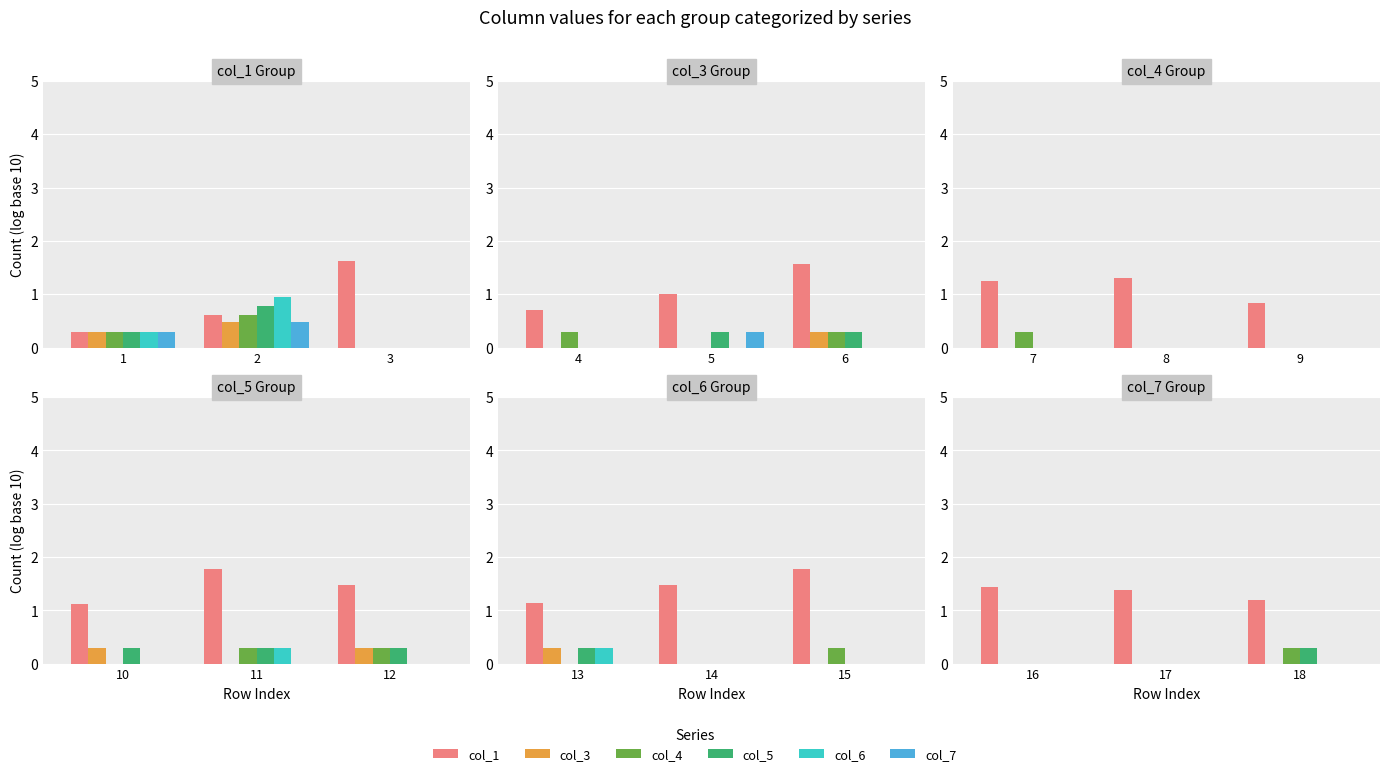

The col_7 series shows 0.0 at 18. True or false?

True